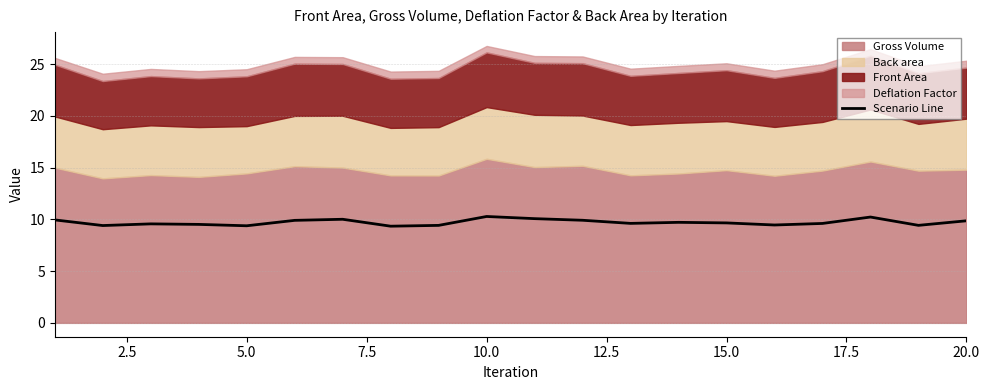

Does the chart display data point markers on the line(s)?

No